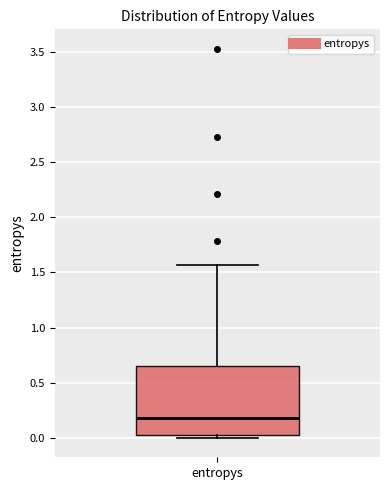

Where is the upper edge of the box for entropys on the y-axis? The values are not printed on the chart, so give them approximately, as read against the axis.

0.65